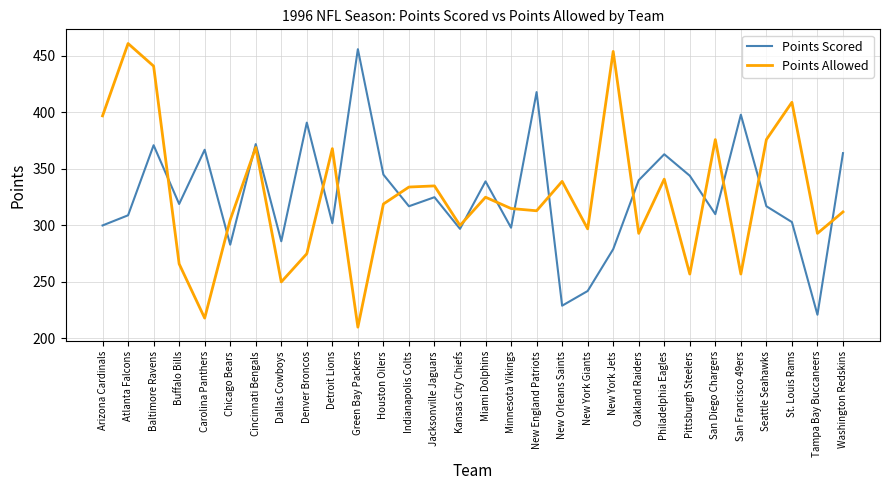

What position from the right is San Diego Chargers?

6